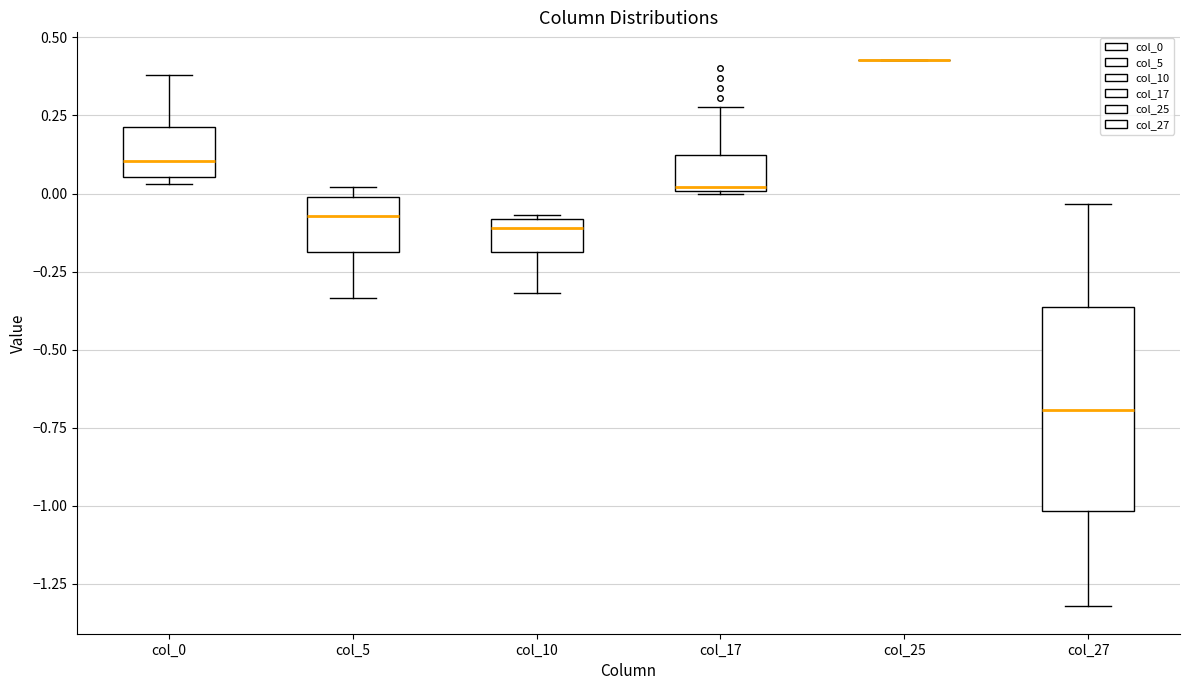

Where does the lower whisker of the box for col_27 end on the y-axis? The values are not printed on the chart, so give them approximately, as read against the axis.

-1.30